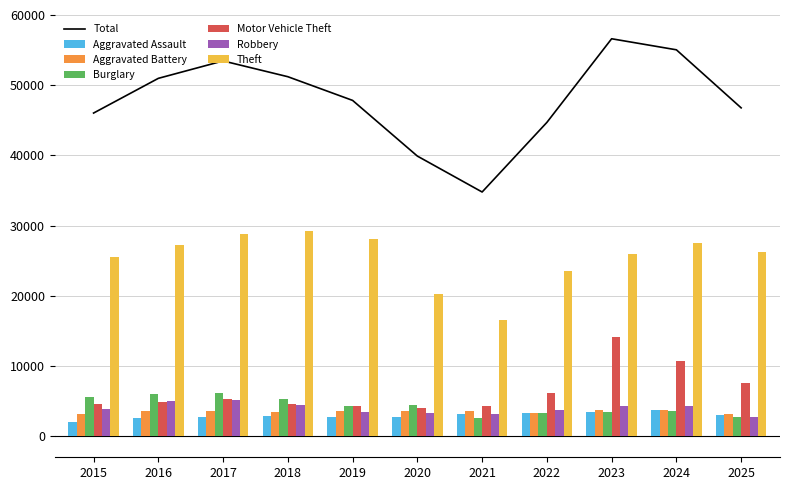

What is the difference between the highest and lowest values at 2019?

25320